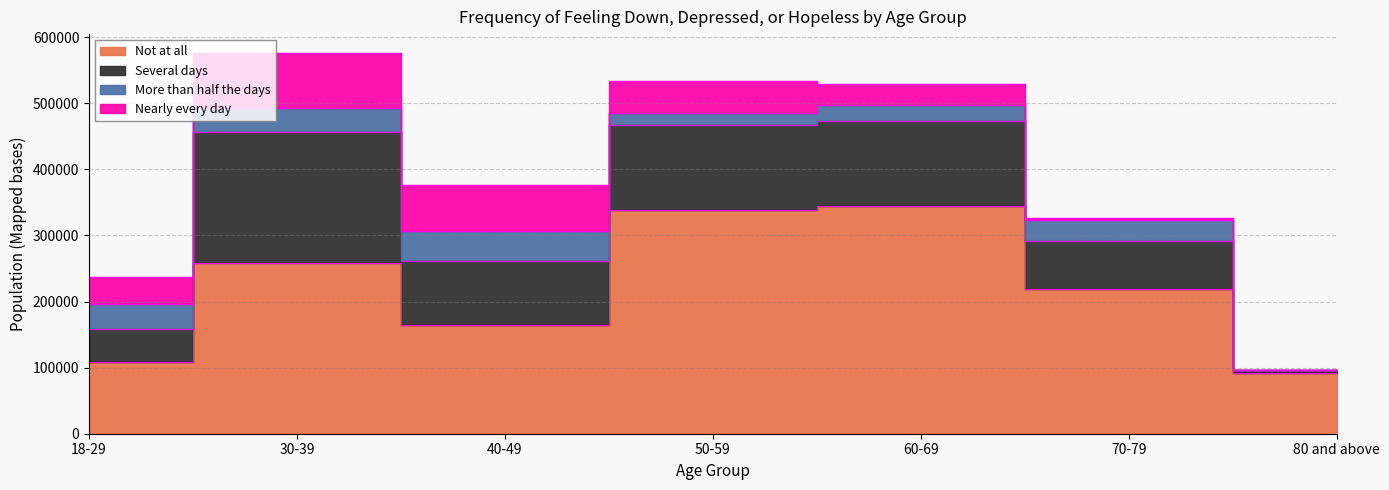

The value of More than half the days at 80 and above is -23643. True or false?

False